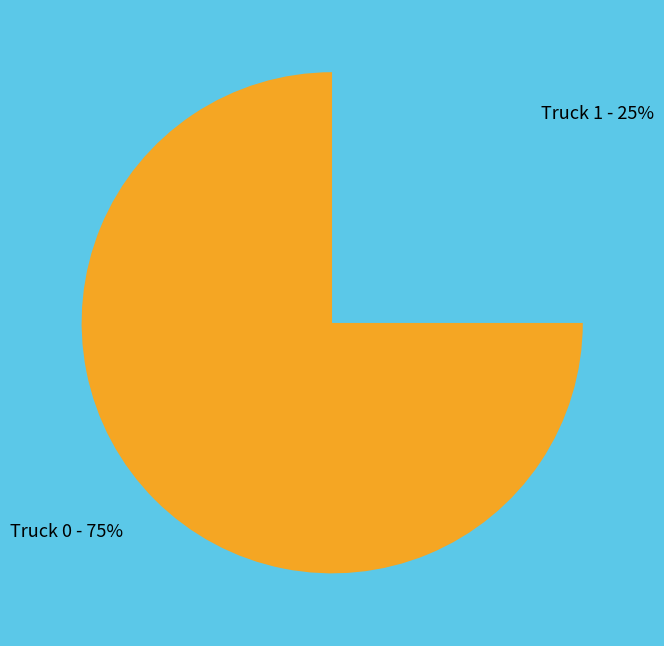

Rank the categories by value from lowest to highest.

Truck 1, Truck 0